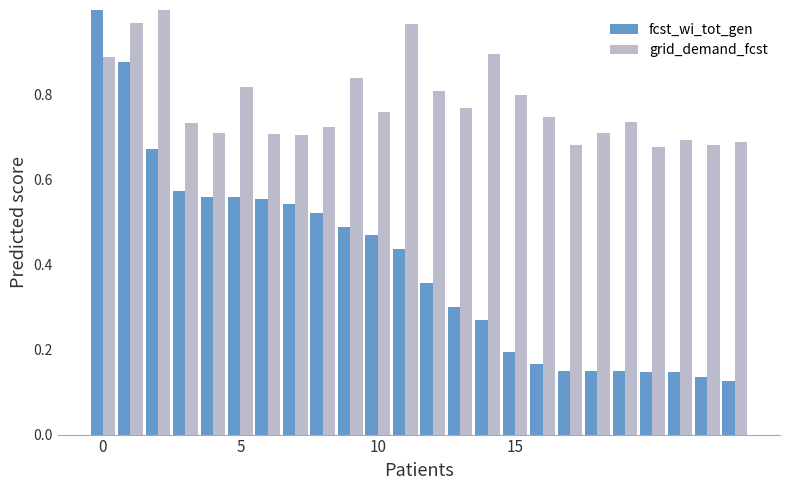

What is the sum of all fcst_wi_tot_gen values?

9.6